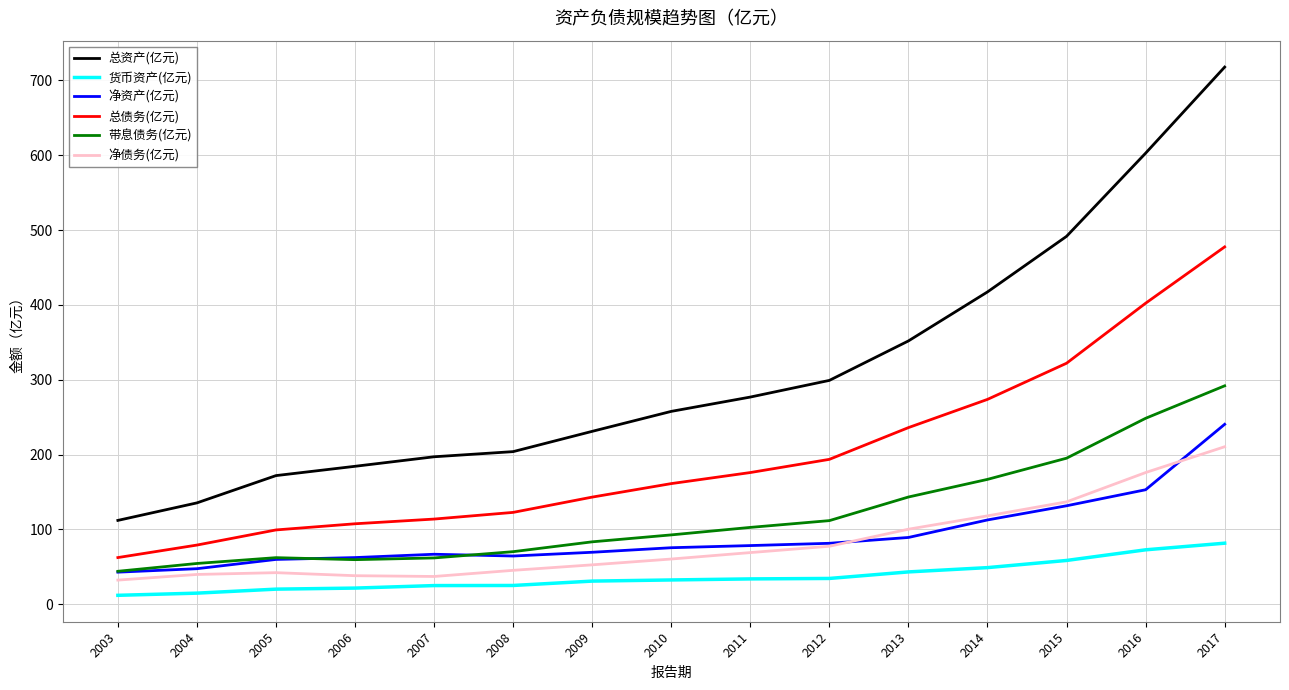

The value of 总资产(亿元) at 2003 is 161.7. True or false?

False